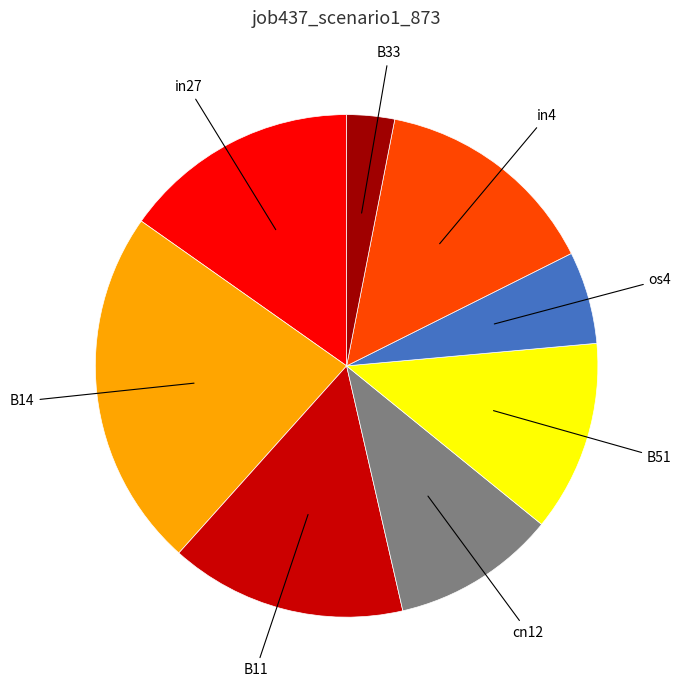

Between os4 and B51, which is larger?

B51